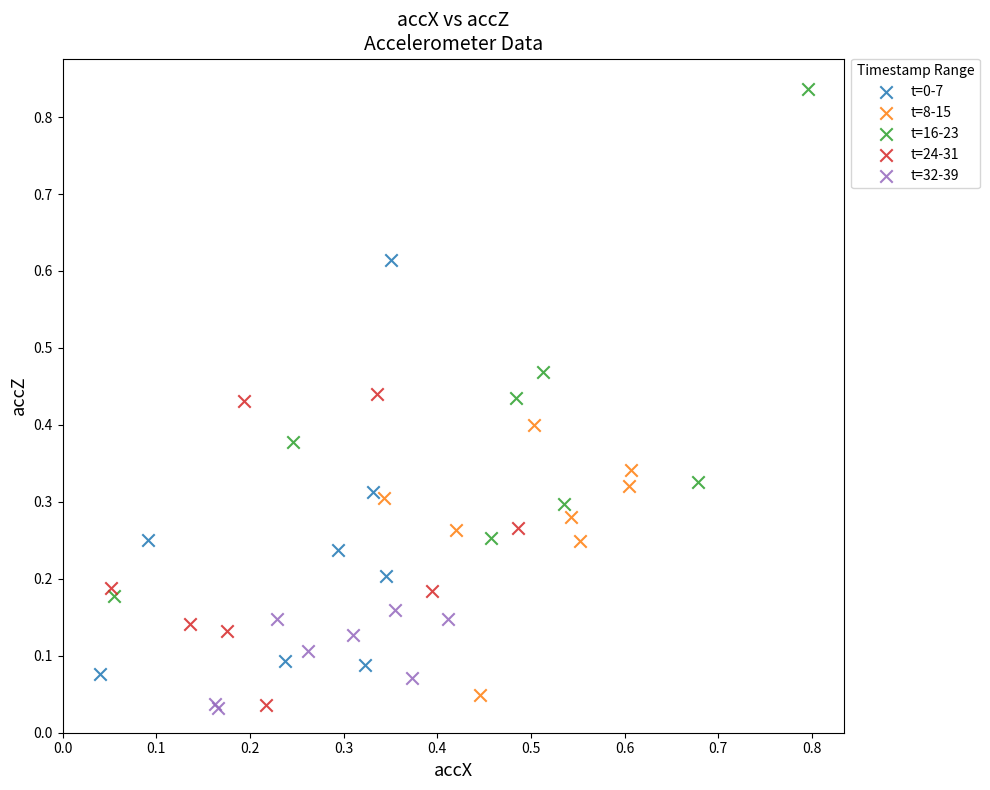

Which series has the widest spread of Y values?

t=16-23